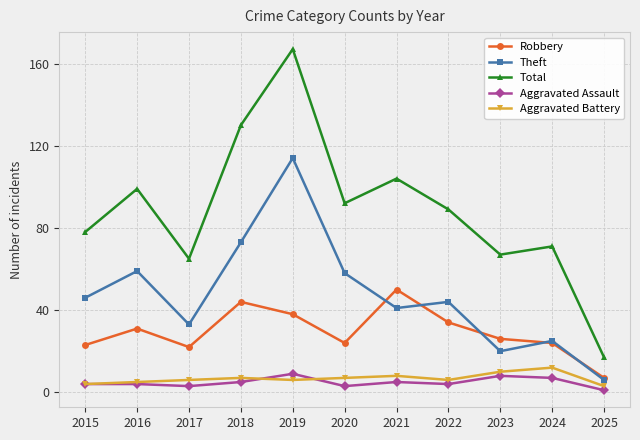

Does the chart display data point markers on the line(s)?

Yes